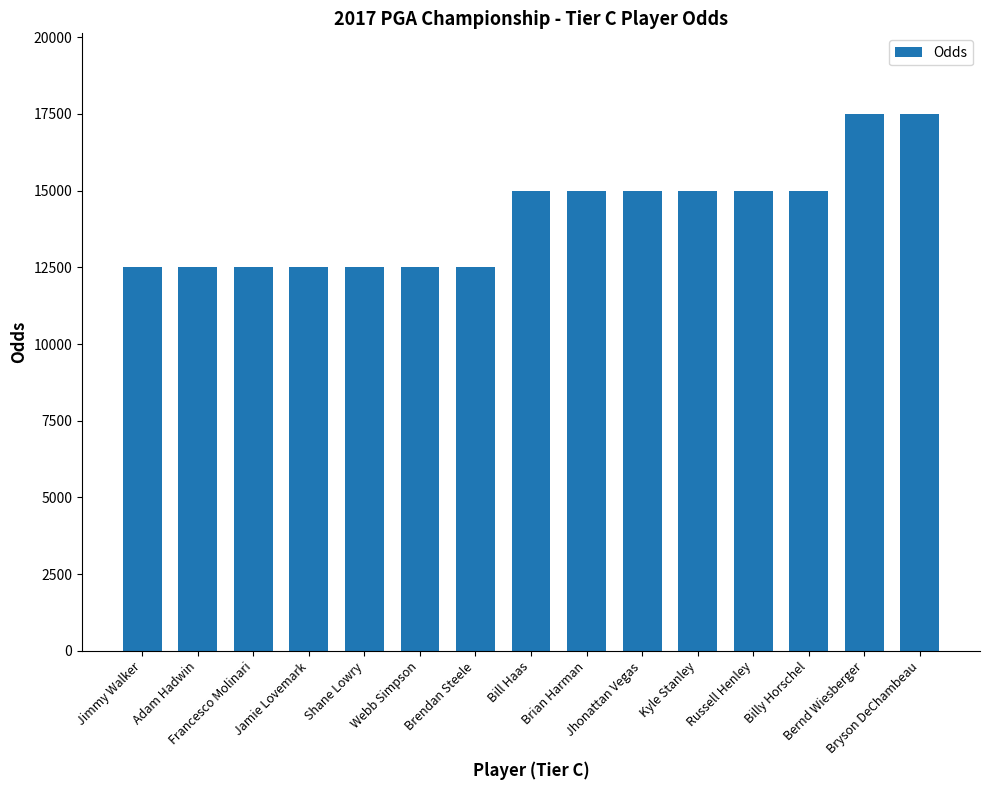

What is the average value?

14167